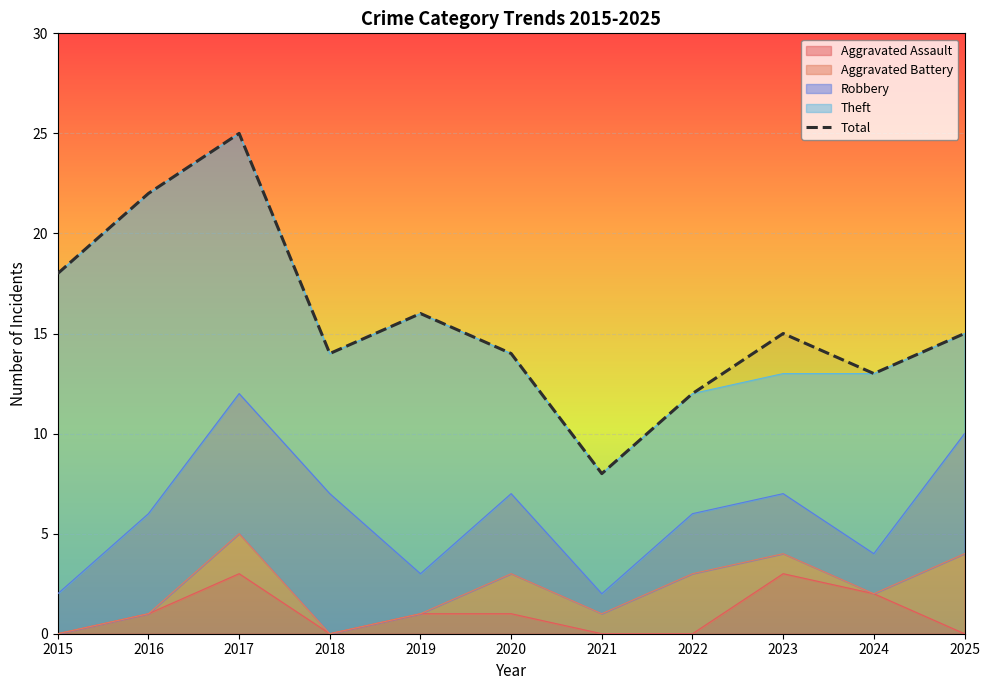

Approximately how many times larger is the value at 2015 compared to 2019?

1.1